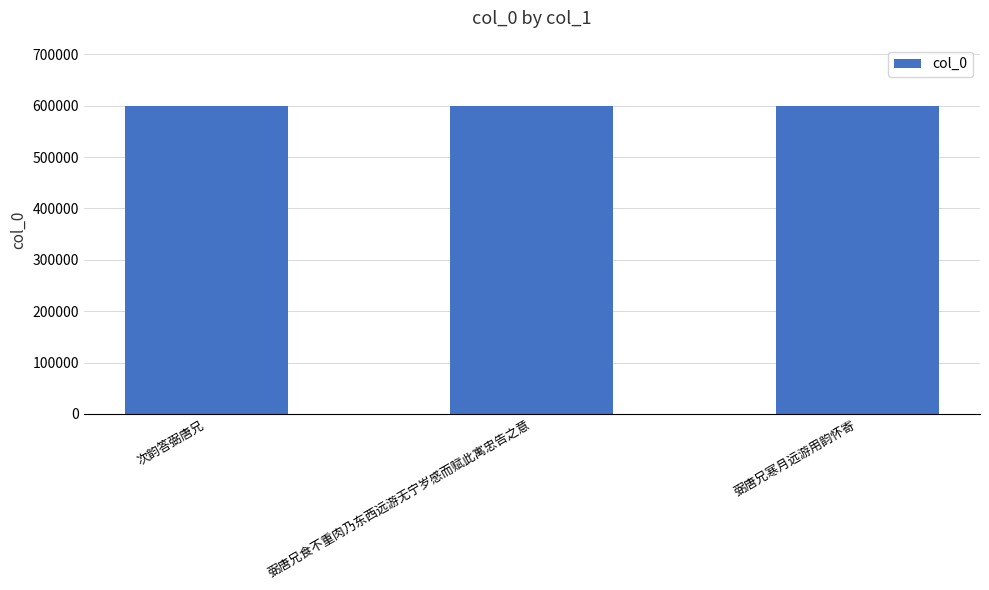

What is the value of the 1st bar from the left?

598801